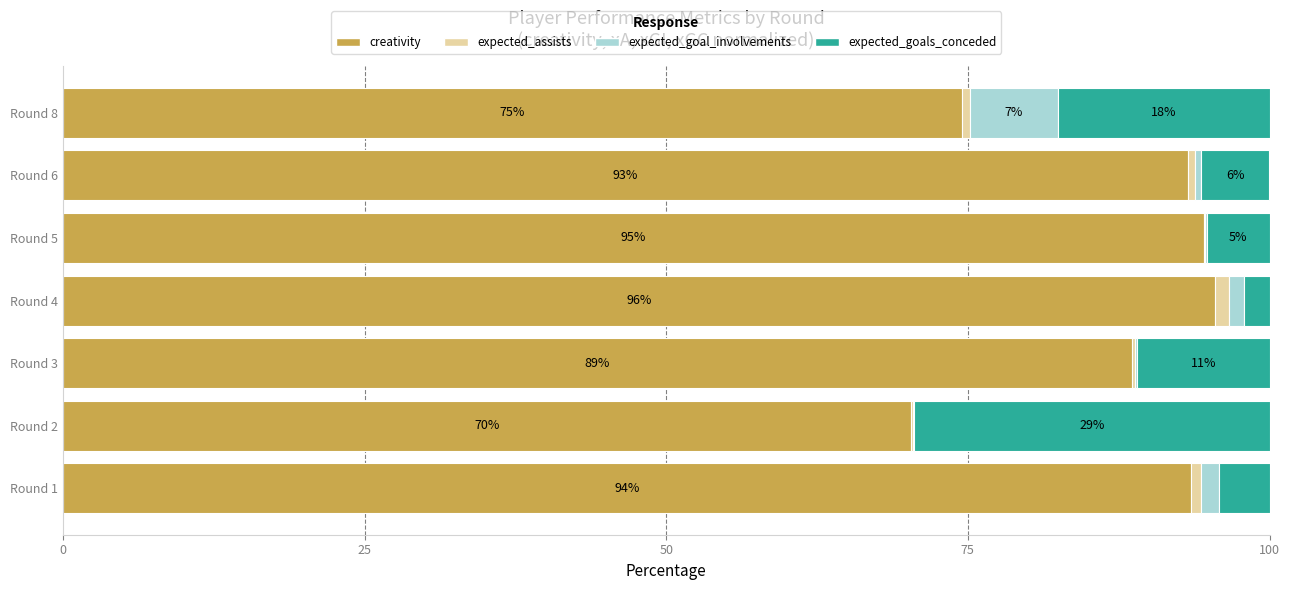

The value of creativity at Round 4 is 95.5. True or false?

True